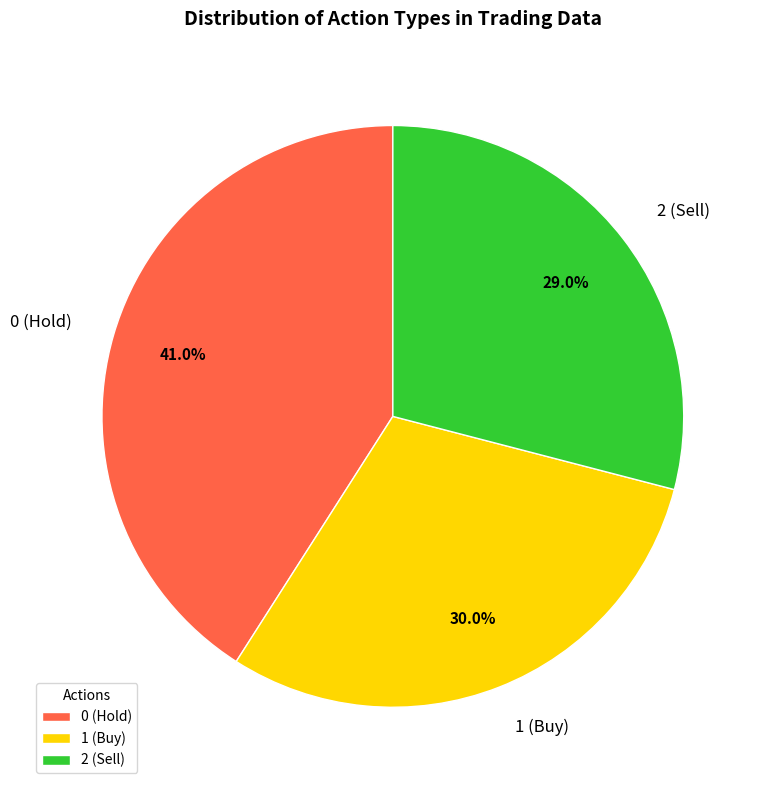

Approximately how many times larger is the value at 2 (Sell) compared to 0 (Hold)?

0.7